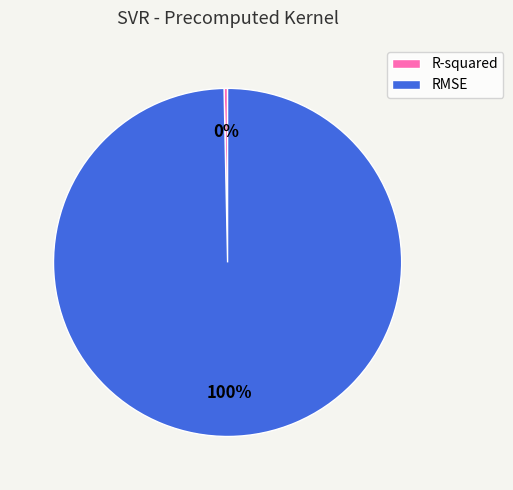

Rank the categories by value from lowest to highest.

R-squared, RMSE